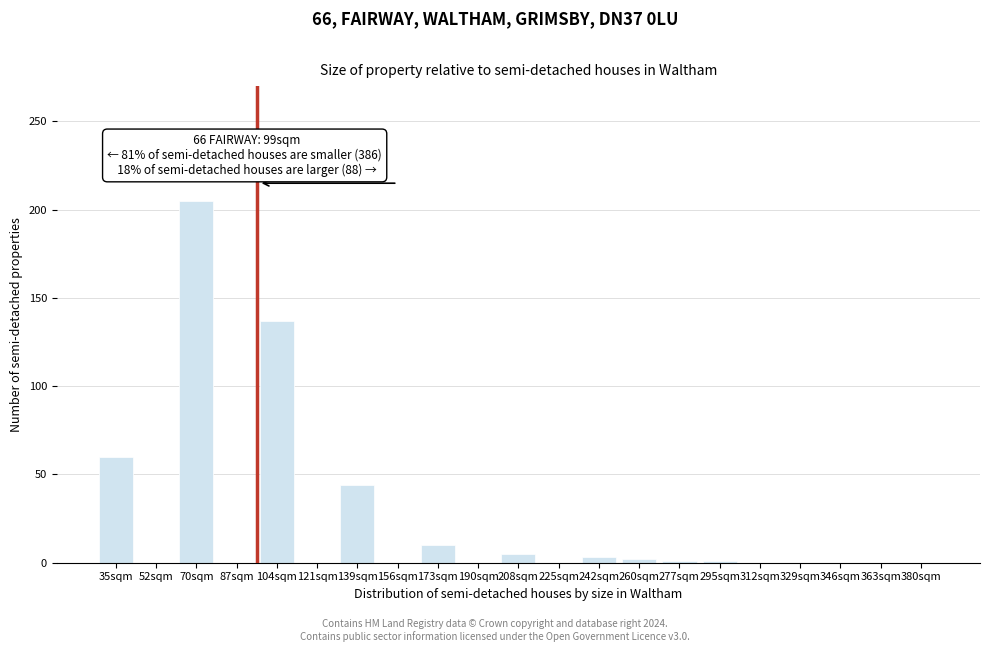

The chart shows a value of 60 at 35sqm. True or false?

True